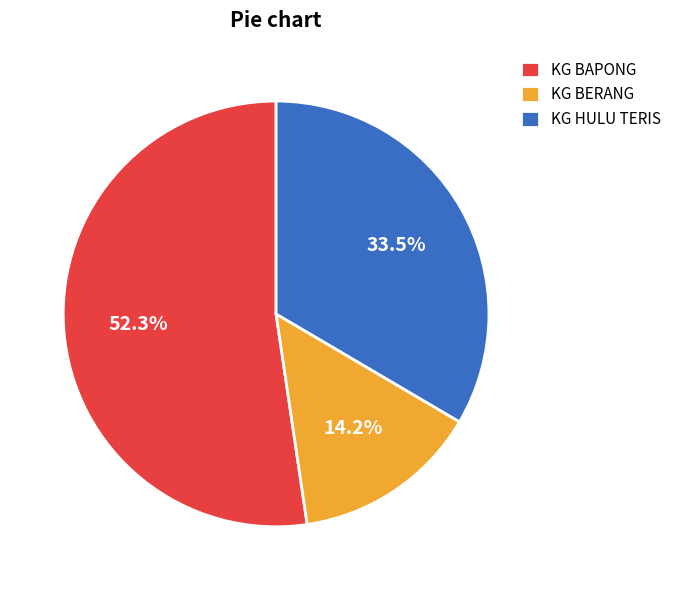

Which category has the biggest portion of the pie?

KG BAPONG